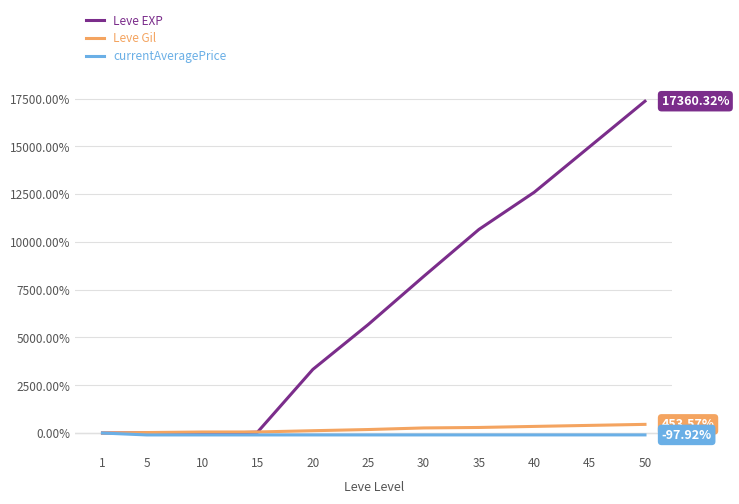

What is the sum of all Leve Gil values?

2195.5